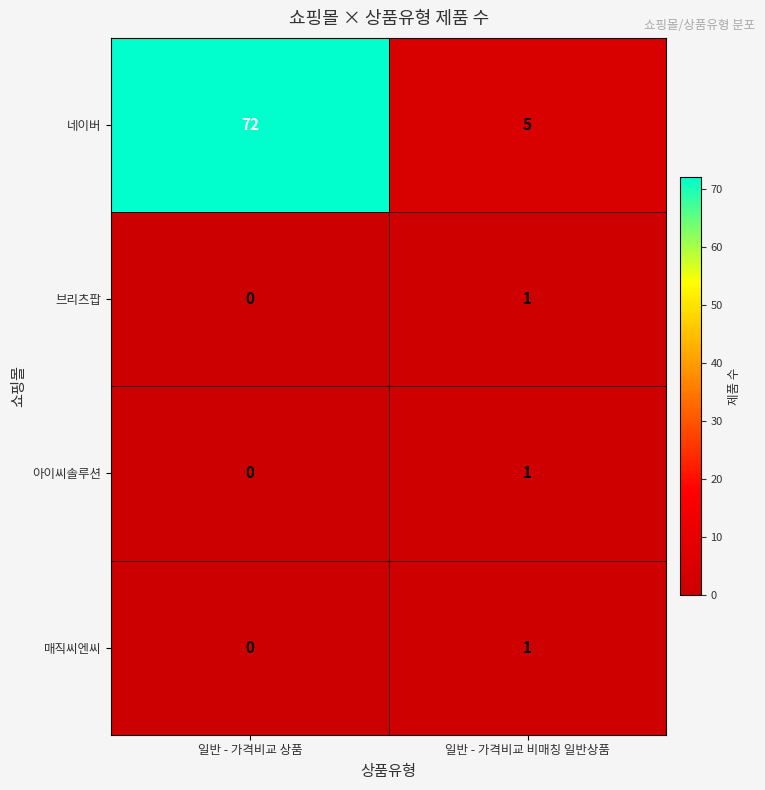

Reading left to right, transcribe all the data shown in this chart.

네이버: 72	5
브리츠팝: 0	1
아이씨솔루션: 0	1
매직씨엔씨: 0	1